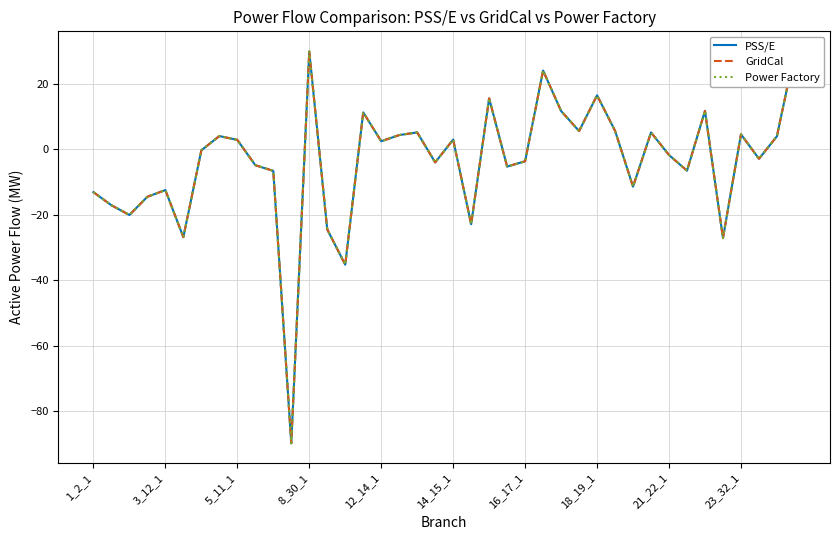

What is the value of the Power Factory point at the 37th from the left?

4.6